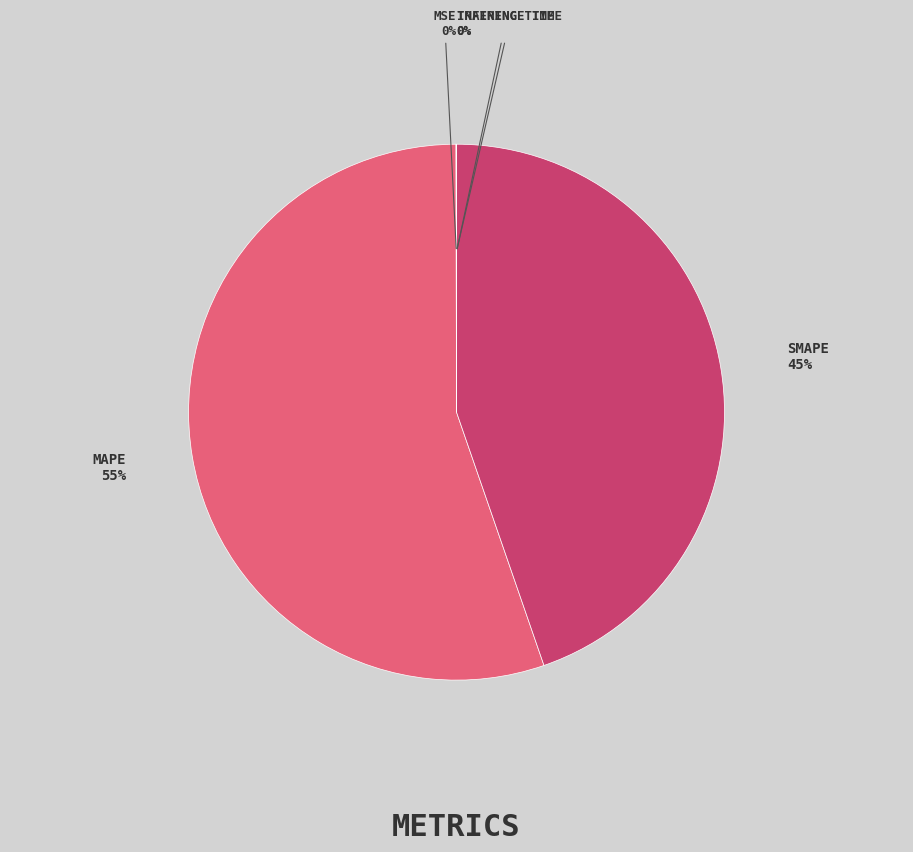

Is there any slice that represents more than half of the pie?

Yes